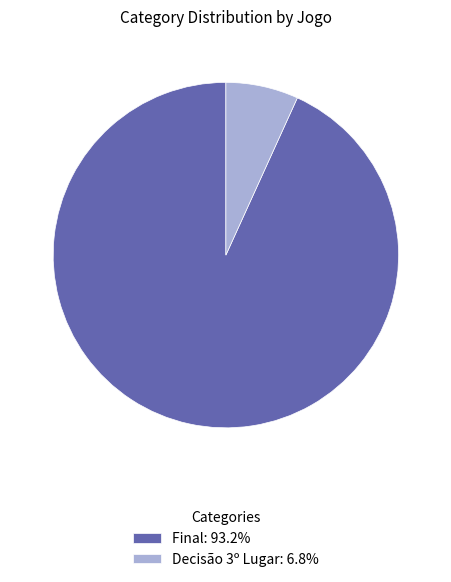

Which slice is the largest?

Final